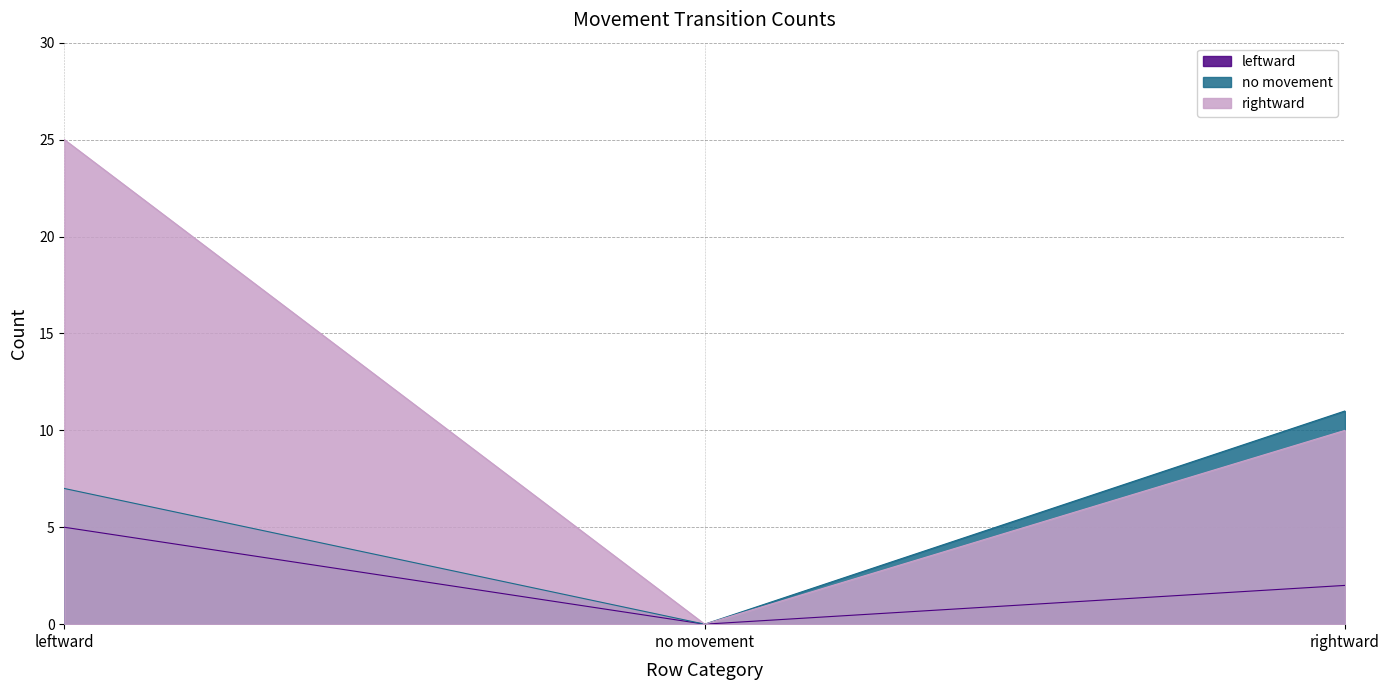

Between no movement and rightward, which series saw the biggest shift?

no movement